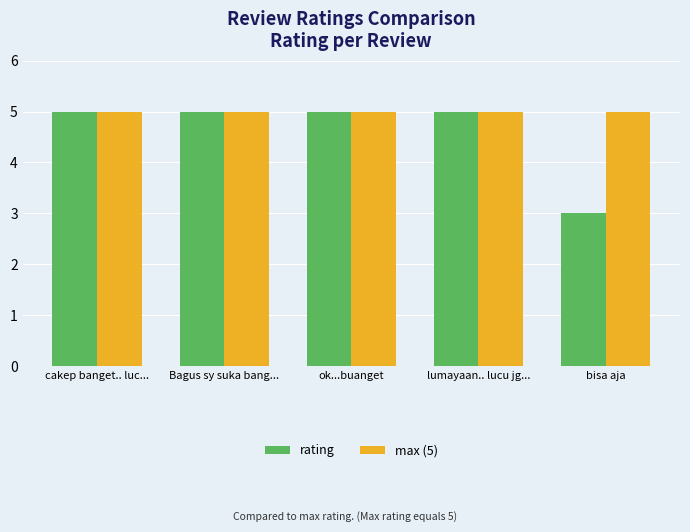

What is the label of the 1st bar from the right?

bisa aja